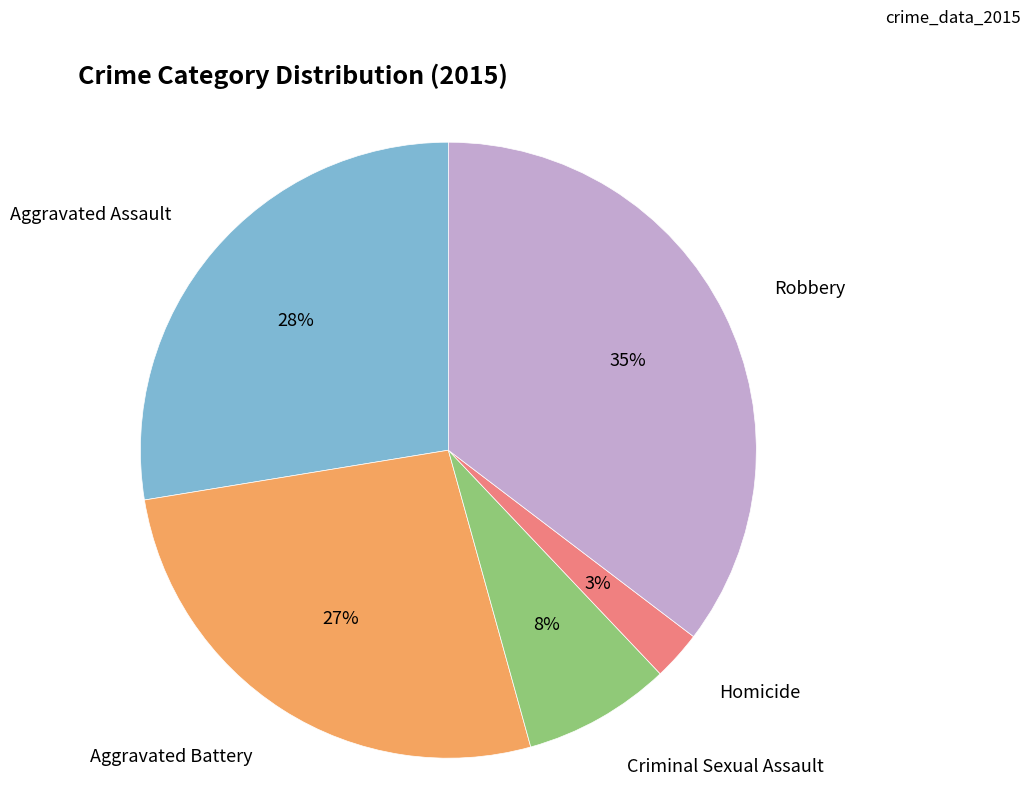

Is there a majority slice in this chart?

No